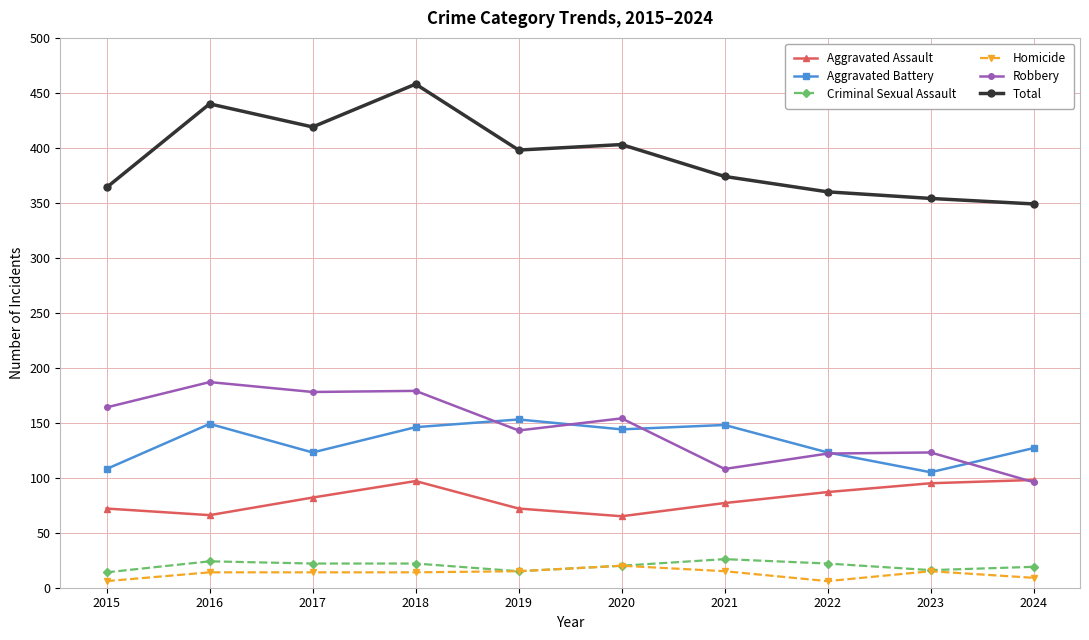

True or false: Criminal Sexual Assault has more than 0 points higher than both neighbors.

True